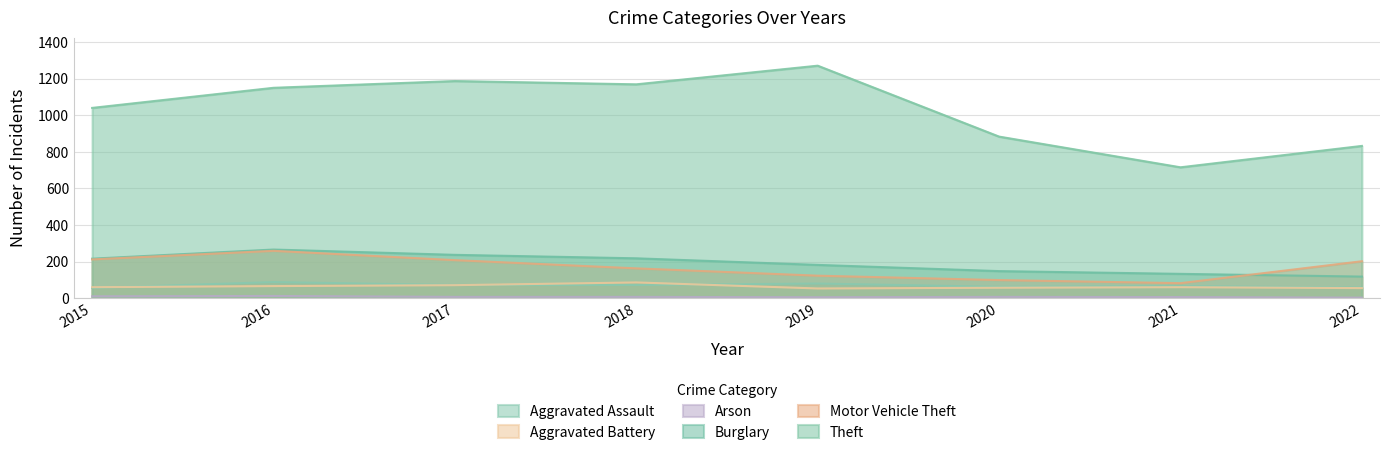

What is the average value of the Motor Vehicle Theft series?

168